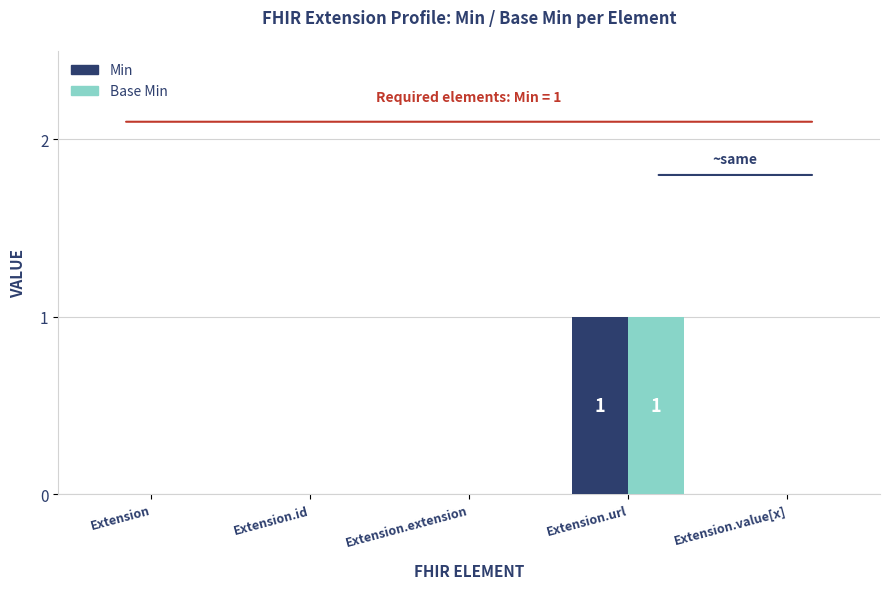

How many data points does each series have?

5